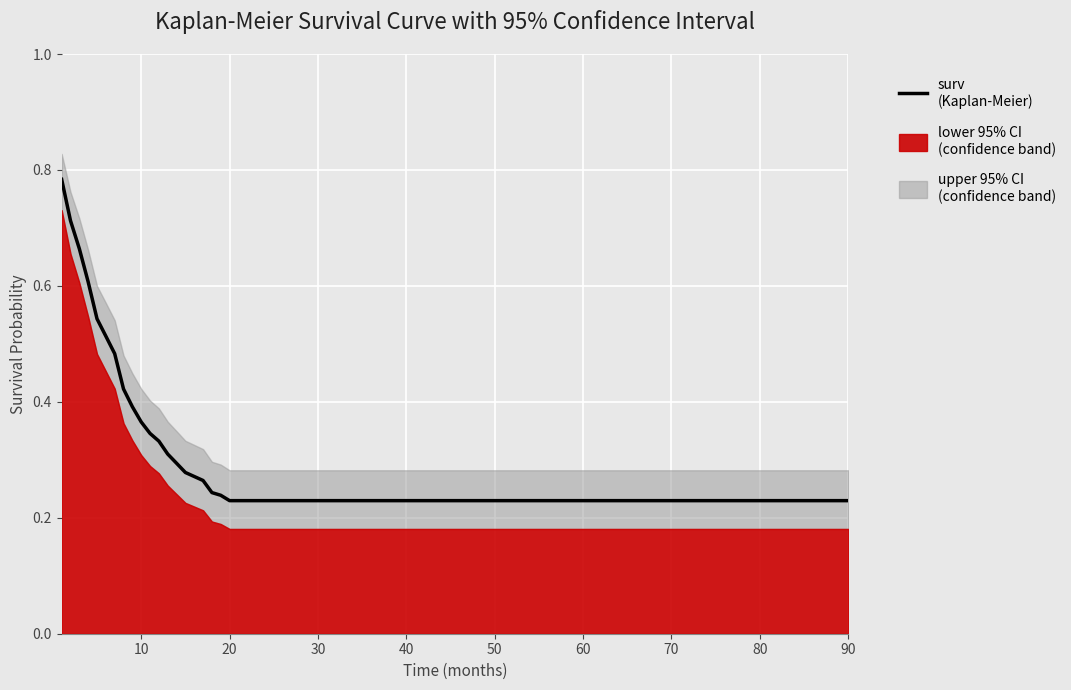

What is the smallest value displayed?

0.2